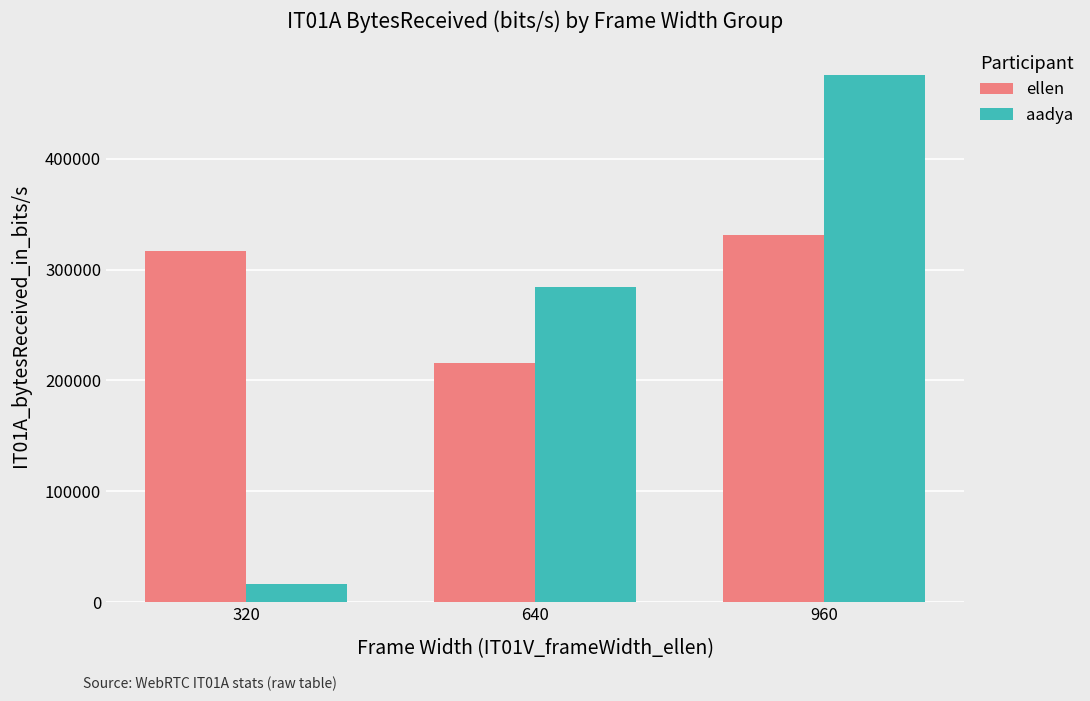

What is the sum of the aadya values at 960 and 640?

759297.7